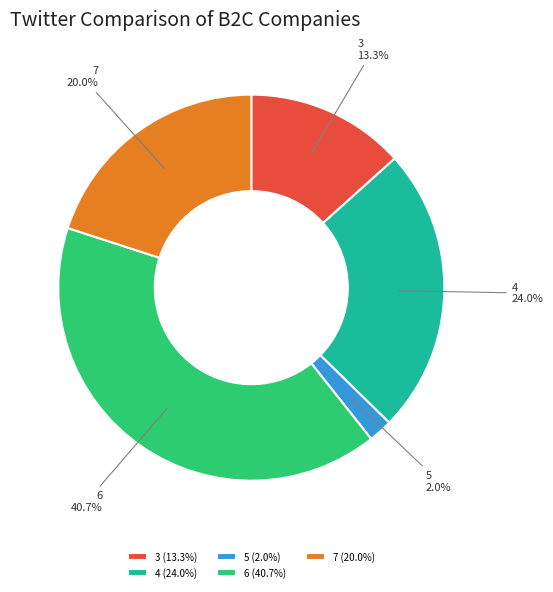

Does any single category account for the majority?

No